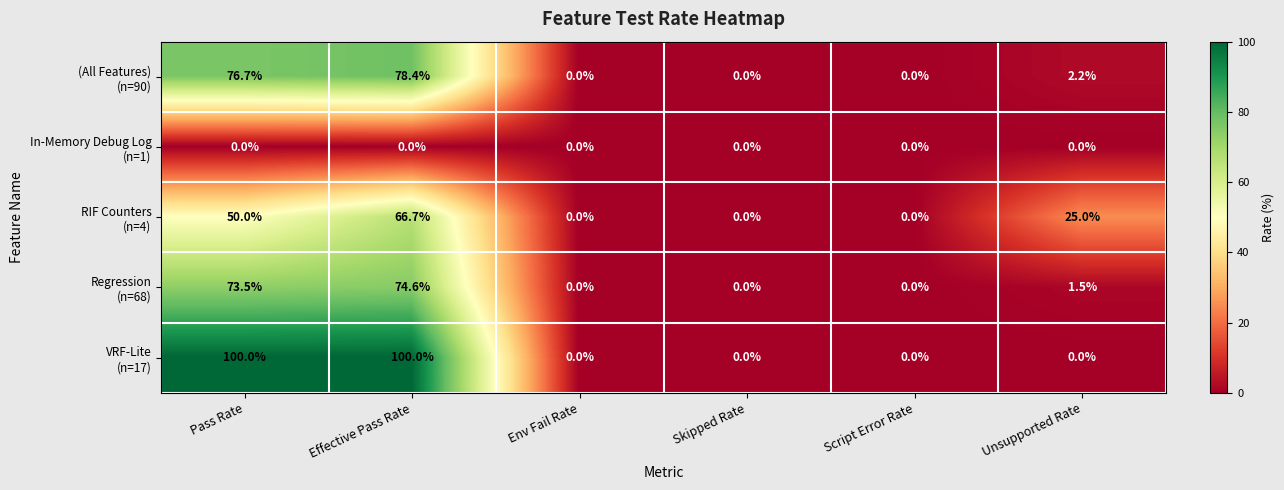

At which category is the sum across all series the highest?

Effective Pass Rate